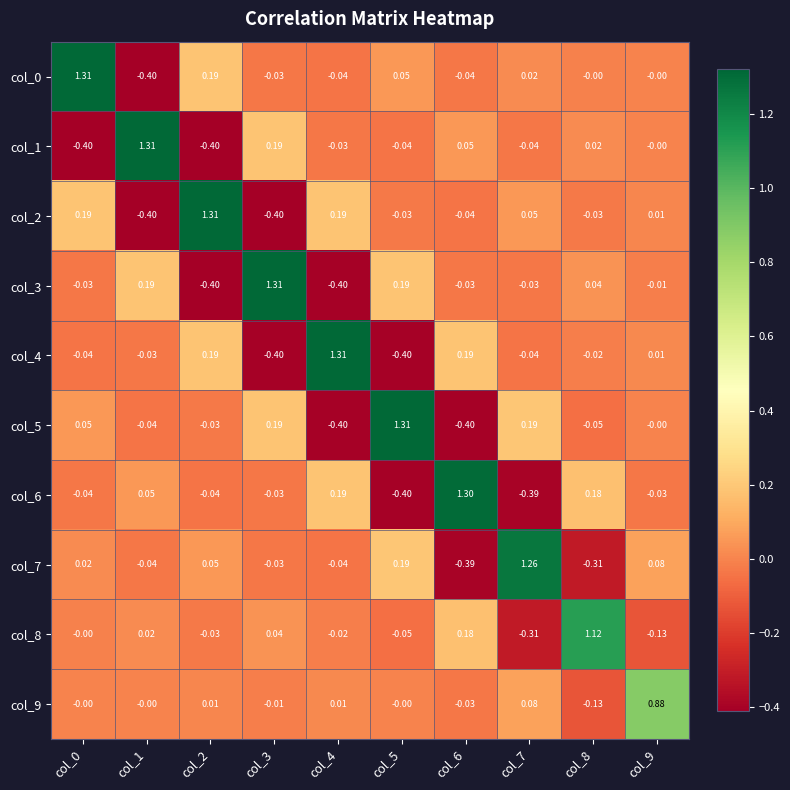

Is the value of col_0 at col_6 greater than the value of col_9 at col_6?

No